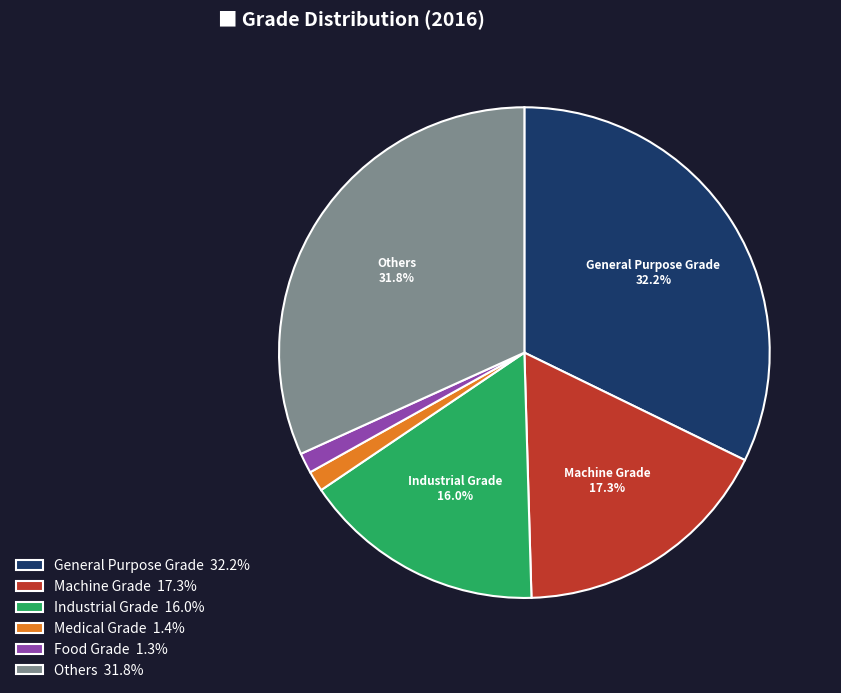

To the nearest percent, what portion does General Purpose Grade represent?

32%